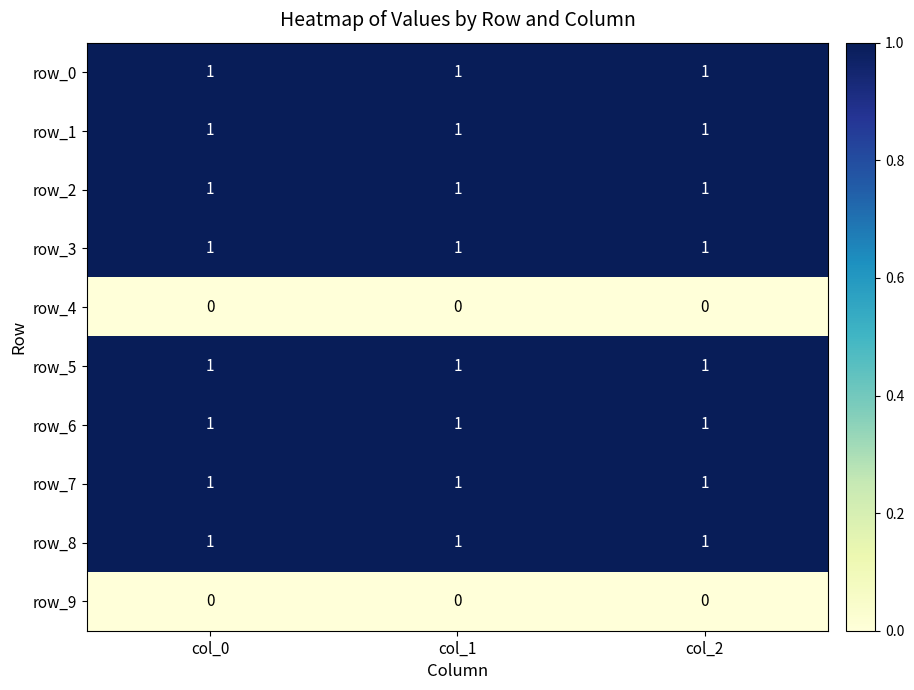

The row_4 series shows 0 at col_1. True or false?

True